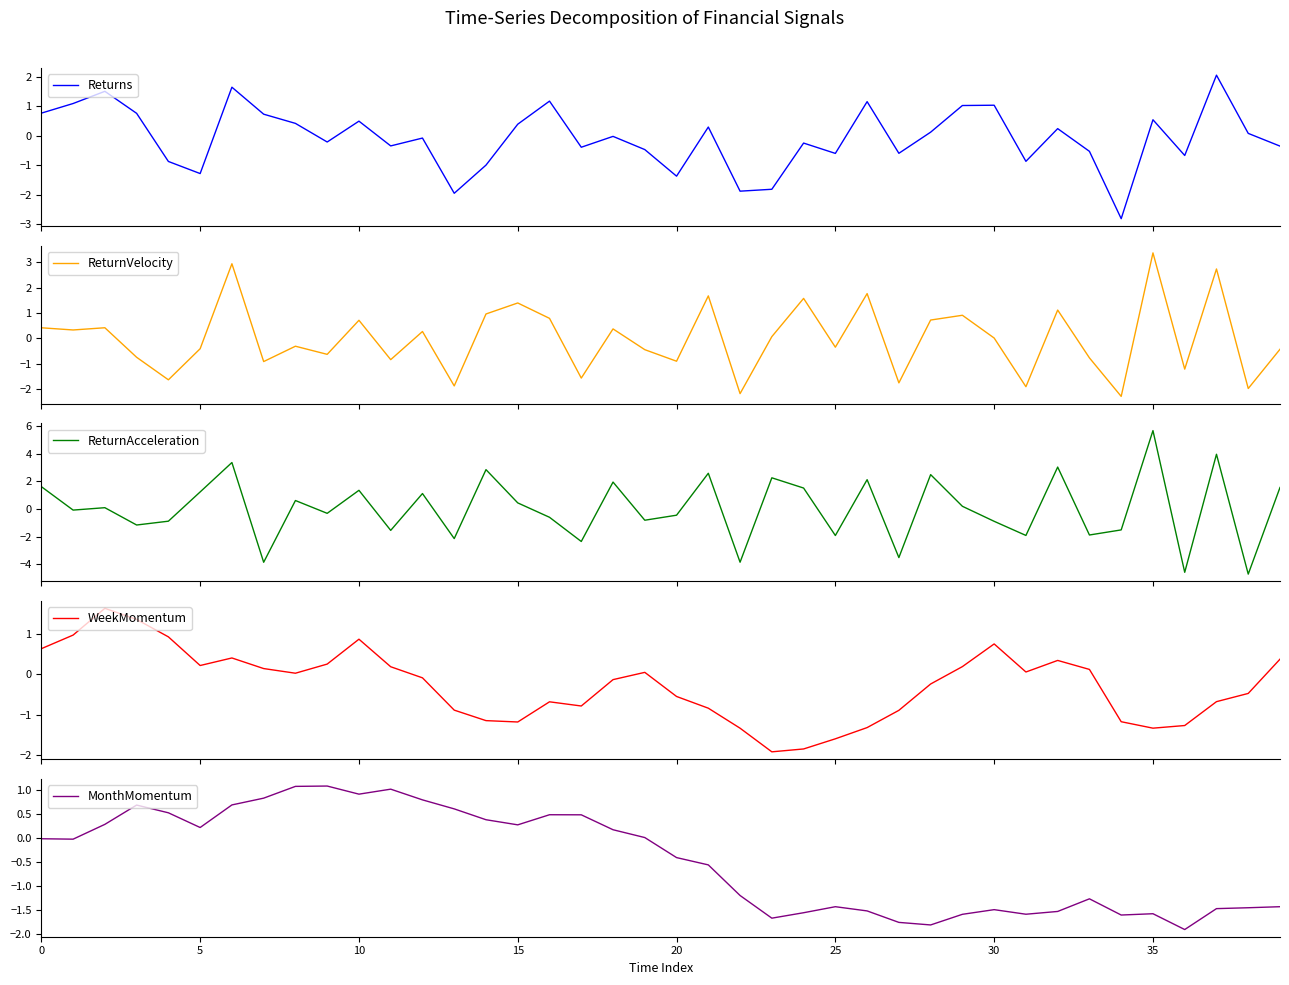

At how many categories does at least one series exceed 2?

9